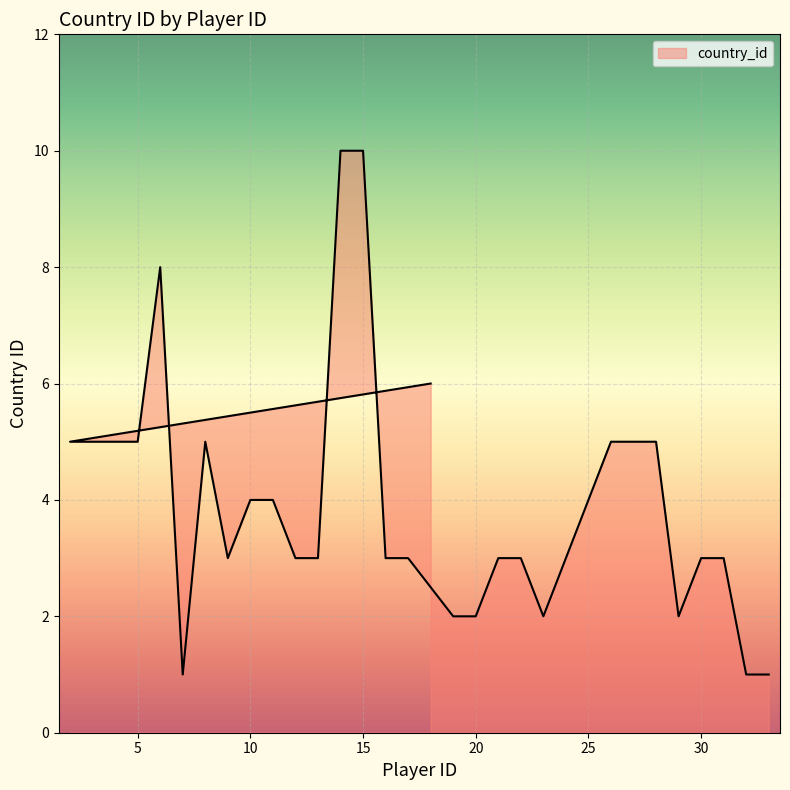

Reading right to left, transcribe all the data shown in this chart.

33=1	32=1	31=3	30=3	29=2	28=5	27=5	26=5	25=4	24=3	23=2	22=3	21=3	20=2	19=2	17=3	16=3	15=10	14=10	13=3	12=3	11=4	10=4	9=3	8=5	7=1	6=8	5=5	4=5	3=5	2=5	18=6